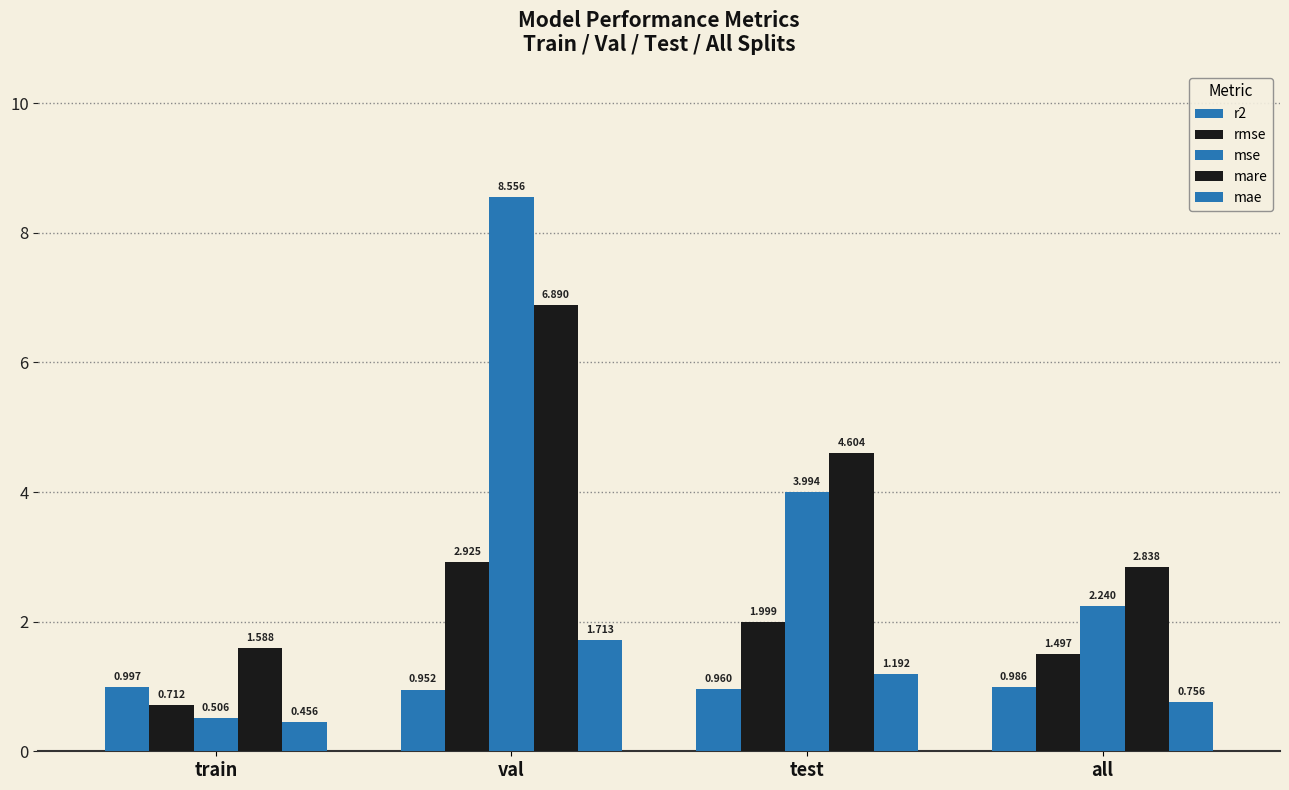

How many values in the mare series exceed 4?

2